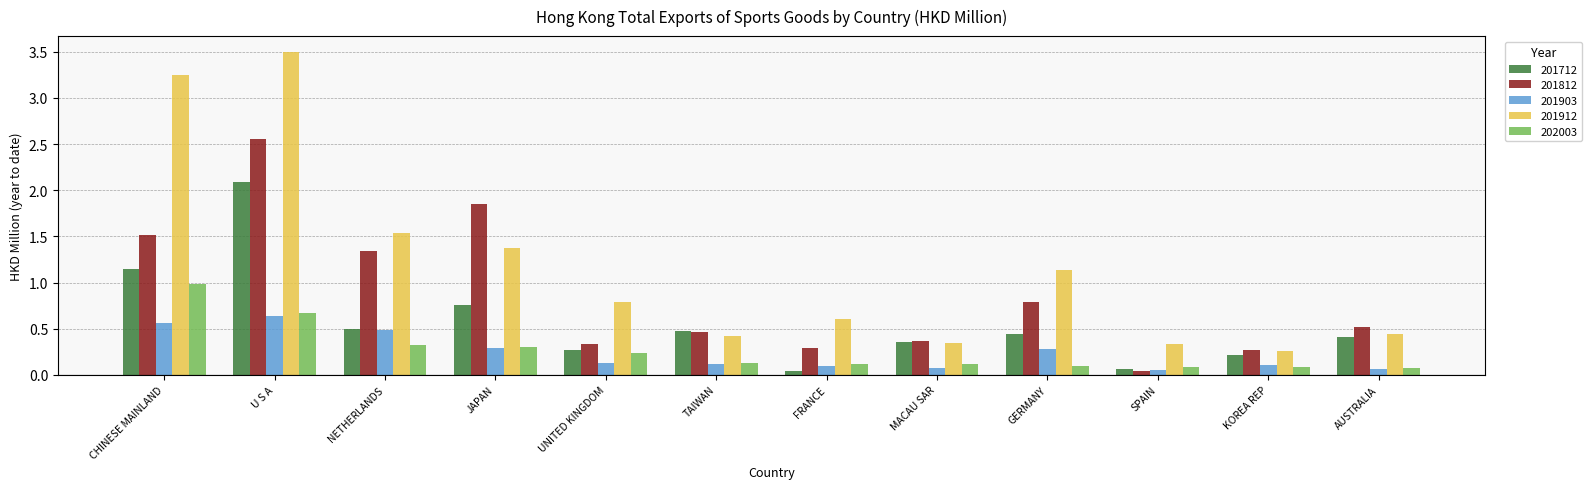

What is the greatest value displayed?

3.5